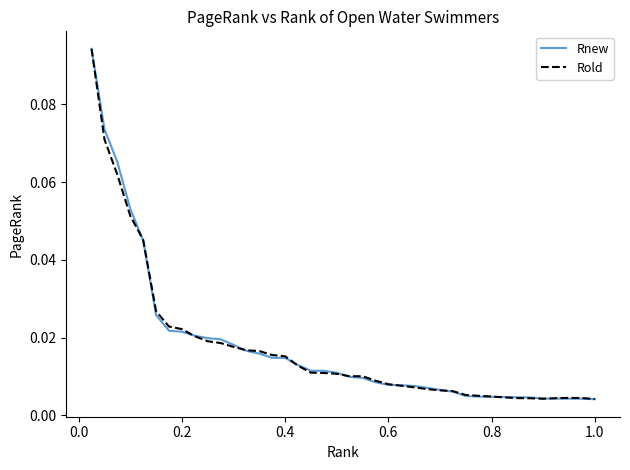

Does the chart have visible grid lines?

No